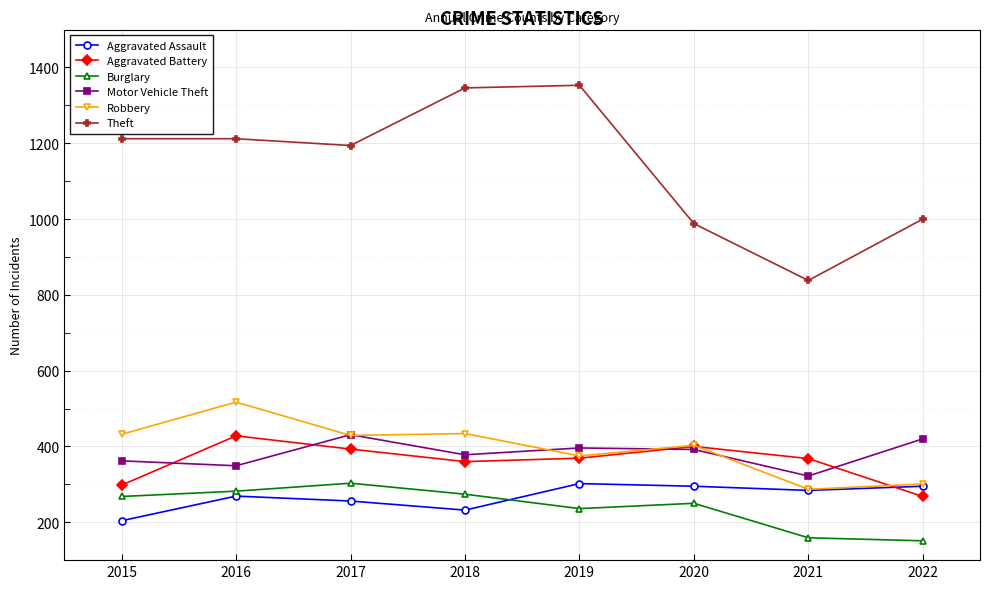

The Motor Vehicle Theft series shows 92 at 2017. True or false?

False